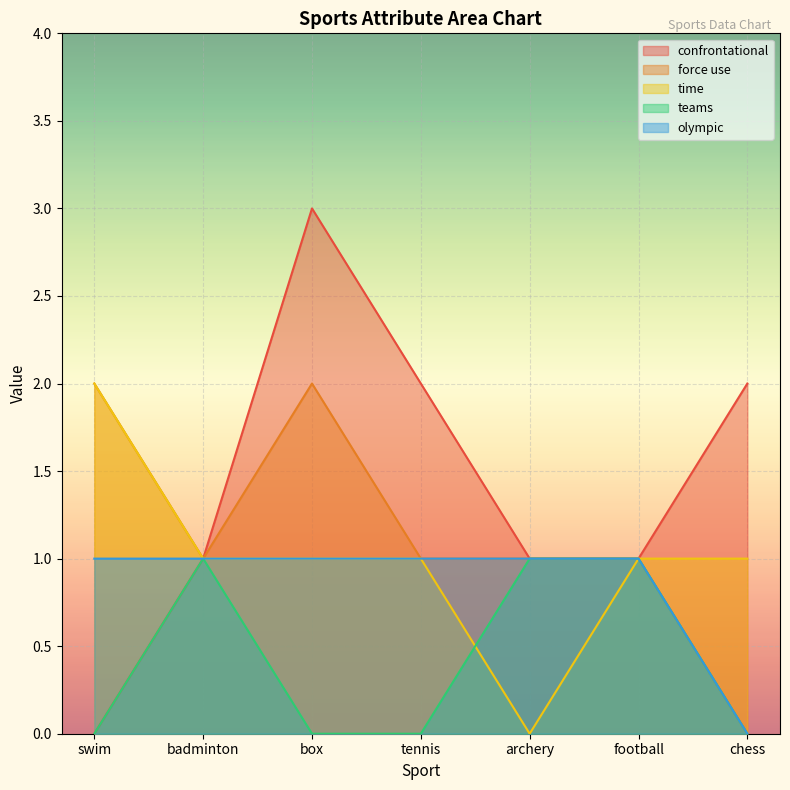

Is the value of force use at chess greater than the value of confrontational at chess?

No